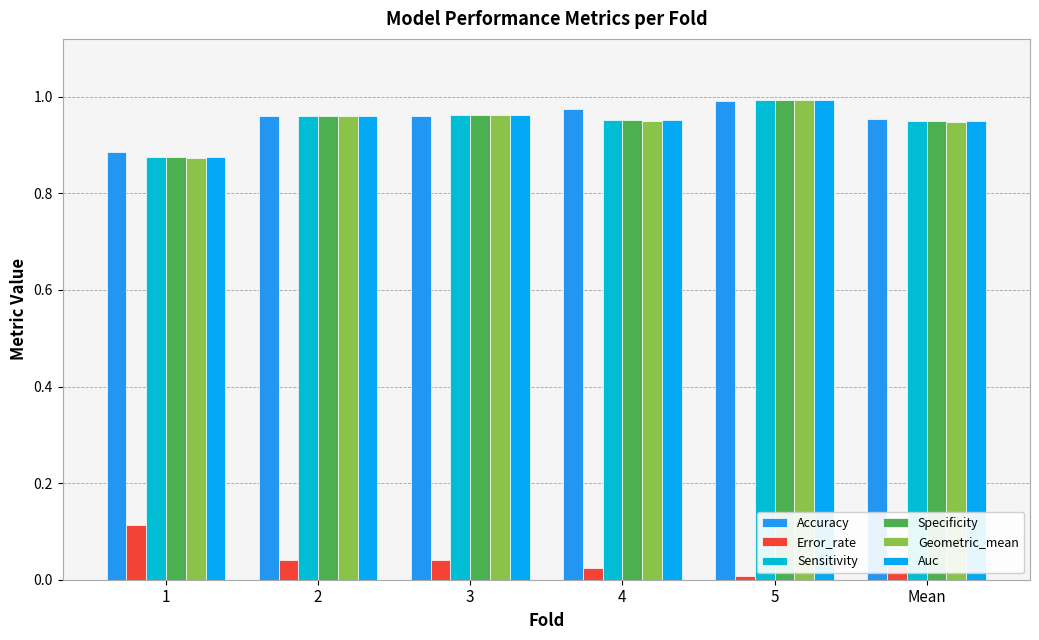

The value of Sensitivity at 4 is 1.0. True or false?

True